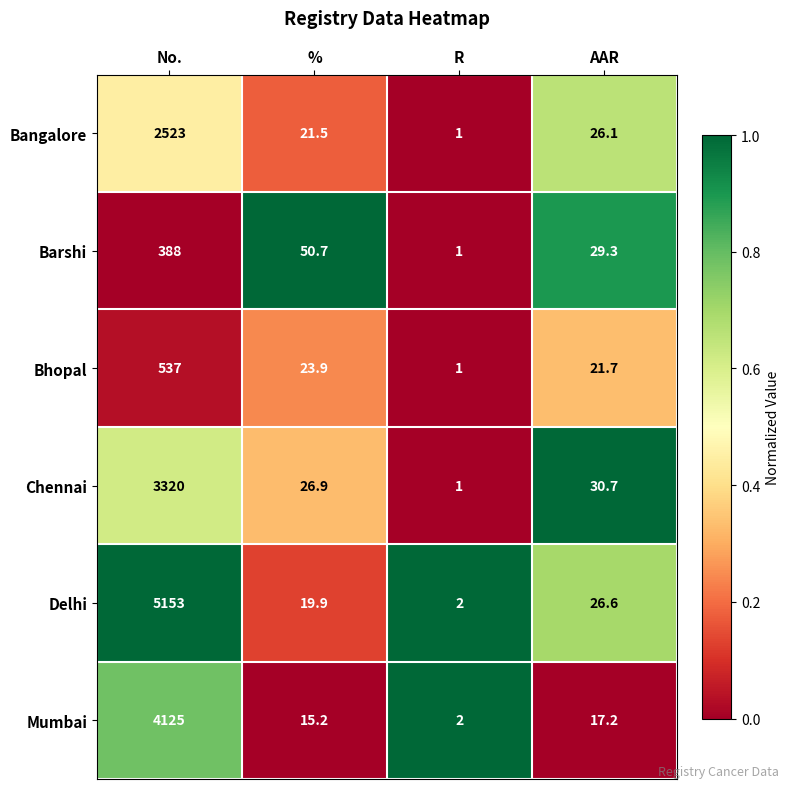

Reading left to right, transcribe all the data shown in this chart.

Bangalore: 2523.0	21.5	1.0	26.1
Barshi: 388.0	50.7	1.0	29.3
Bhopal: 537.0	23.9	1.0	21.7
Chennai: 3320.0	26.9	1.0	30.7
Delhi: 5153.0	19.9	2.0	26.6
Mumbai: 4125.0	15.2	2.0	17.2